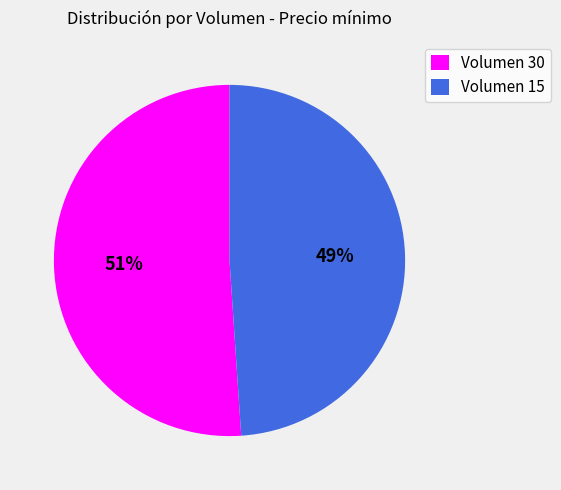

Is there any slice that represents more than half of the pie?

Yes